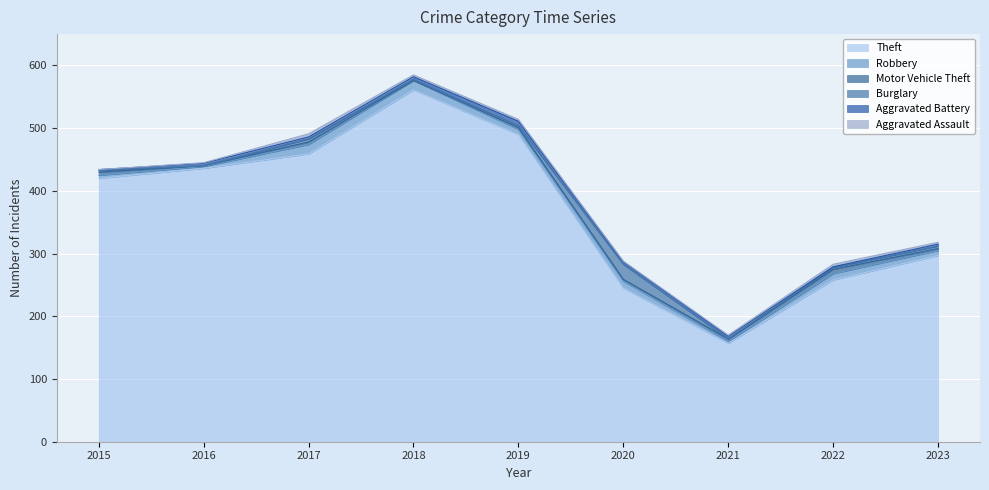

How many values in Aggravated Assault are above zero?

8